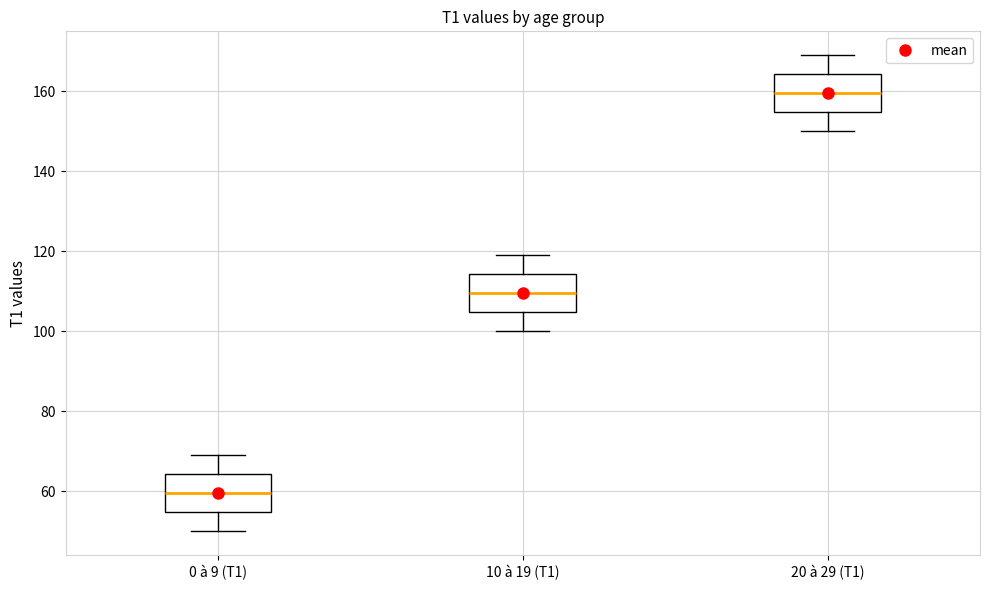

Reading left to right, read every box against the y-axis: the position of its median line, the range the box covers, and the ends of its whiskers. The values are not printed on the chart, so give them approximately, as read against the axis.

0 à 9 (T1): median 60, box 54 to 64, whiskers 50 to 70
10 à 19 (T1): median 110, box 104 to 114, whiskers 100 to 120
20 à 29 (T1): median 160, box 154 to 164, whiskers 150 to 170